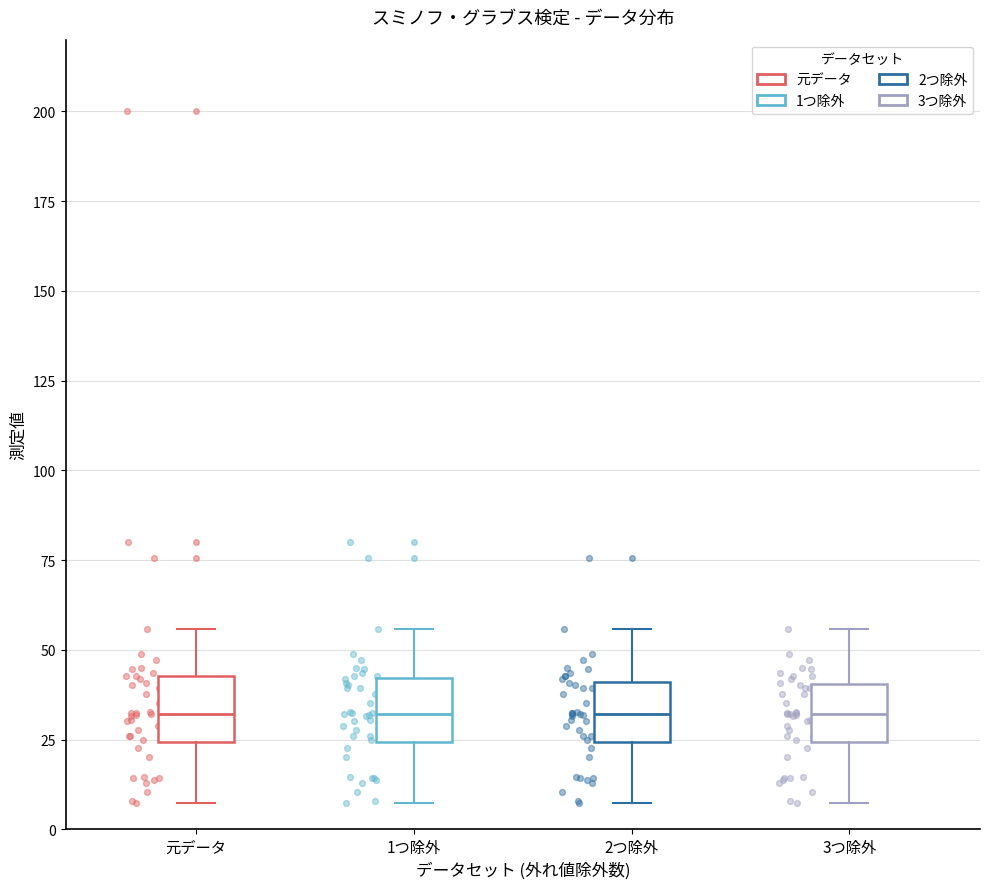

Where does the lower whisker of the box for 3つ除外 end on the y-axis? The values are not printed on the chart, so give them approximately, as read against the axis.

5